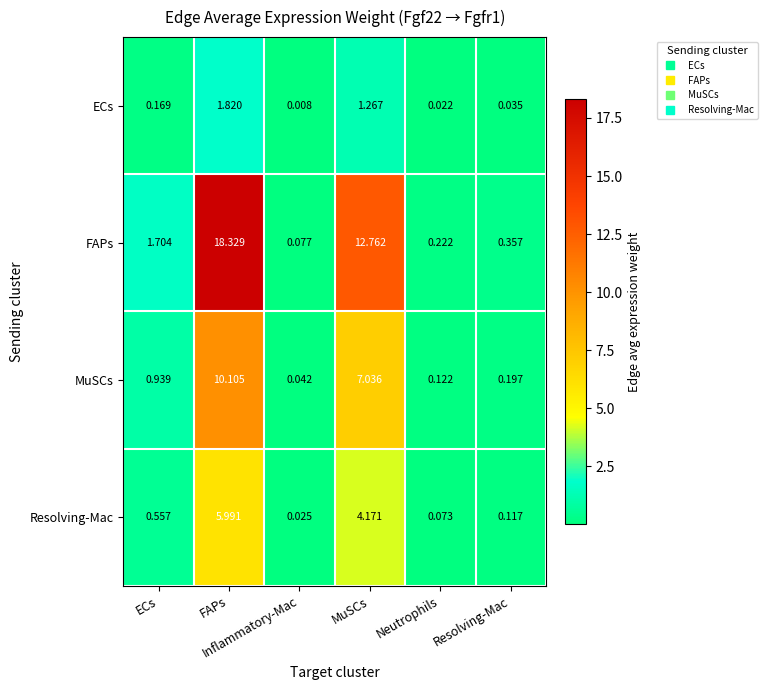

How many series are shown in this chart?

4